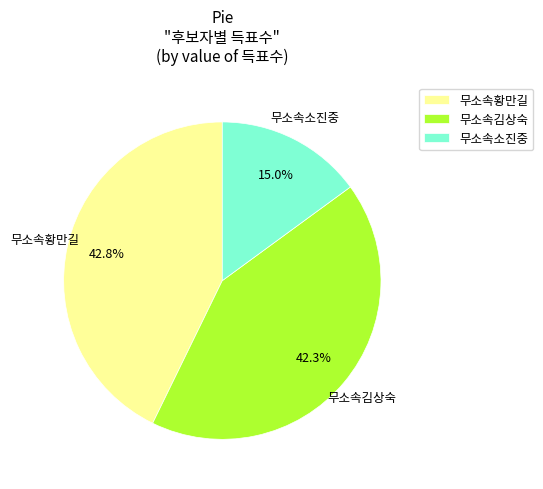

True or false: 무소속황만길 accounts for 36% of the total.

False